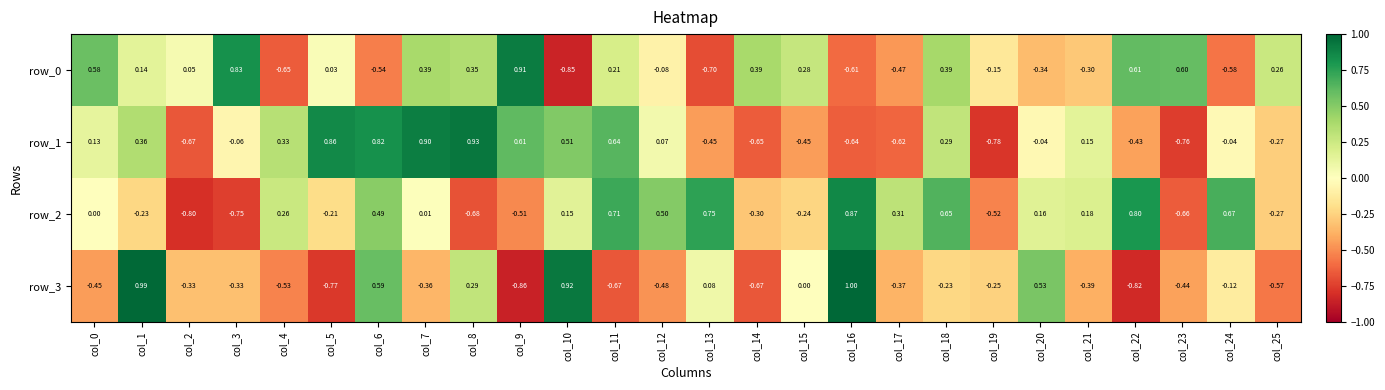

What is the total value across all series at col_7?

0.9